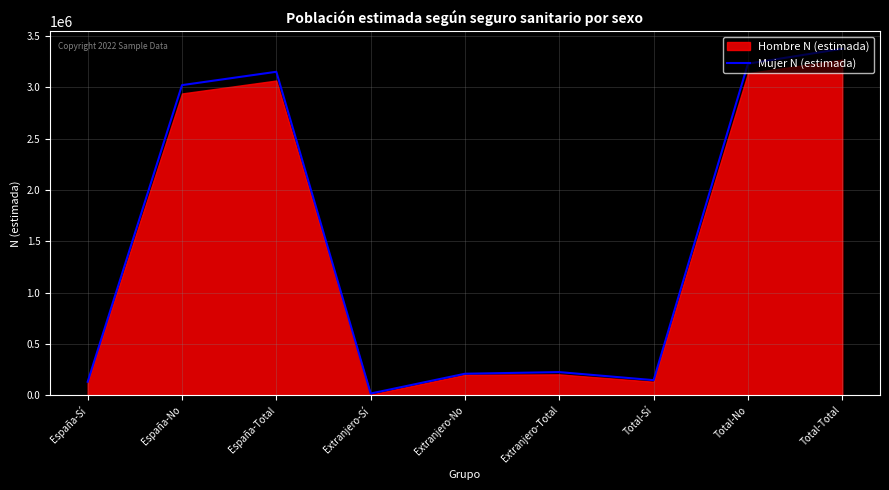

Reading left to right, list all the values displayed in this chart.

130195	3022370	3152565	15915	208689	224604	146110	3231059	3377169